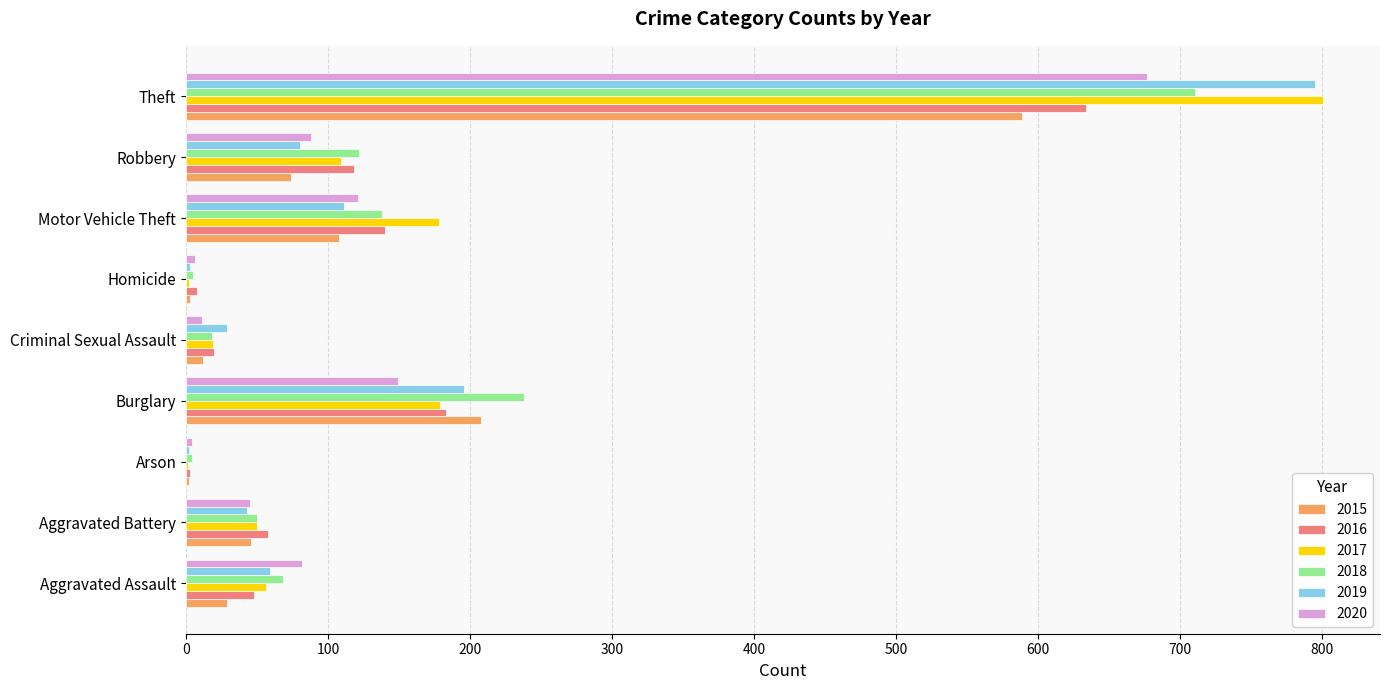

What is the spread (max minus min) of values at Theft?

212